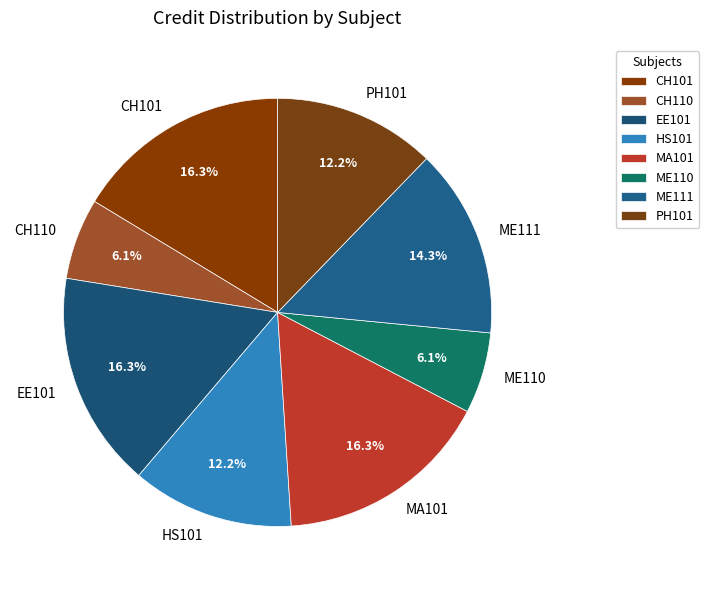

To the nearest percent, what is the difference between the HS101 and ME111 slice percentages?

2%